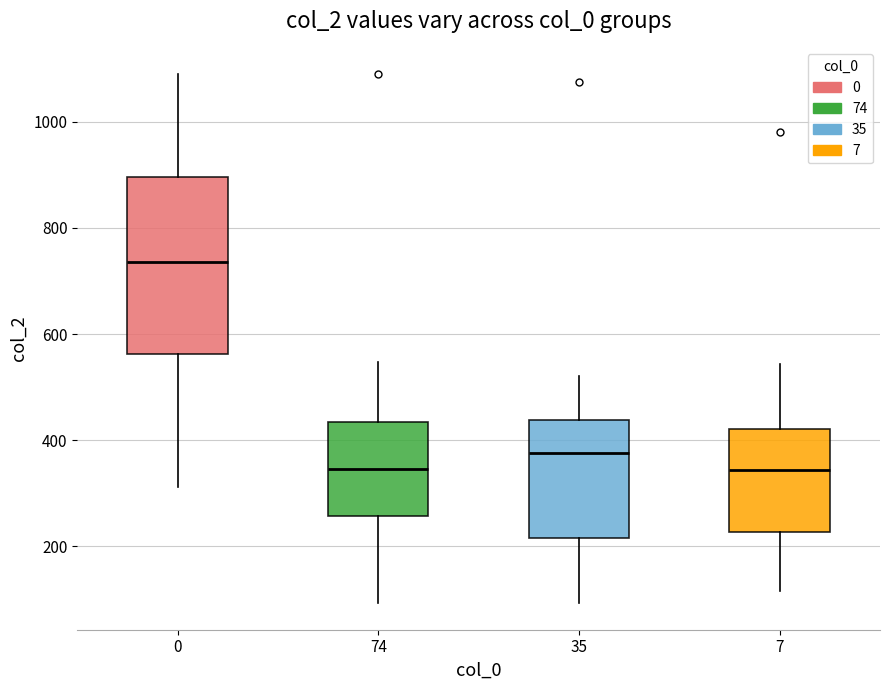

Comparing the boxes themselves (not the whiskers), which one is the tallest?

0